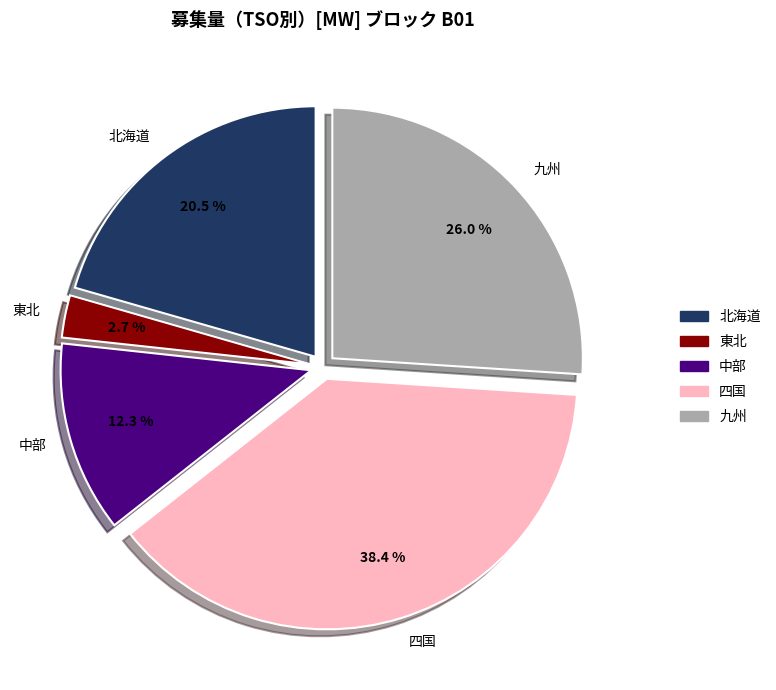

Does any single category account for the majority?

No